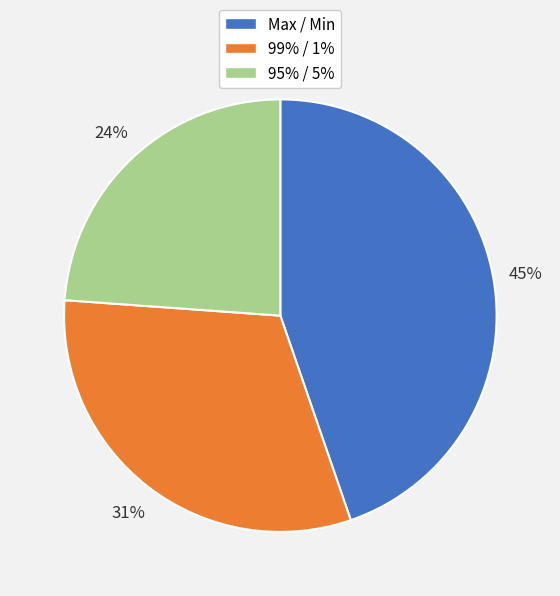

Combined, do Max / Min and 95% / 5% account for over 50%?

Yes